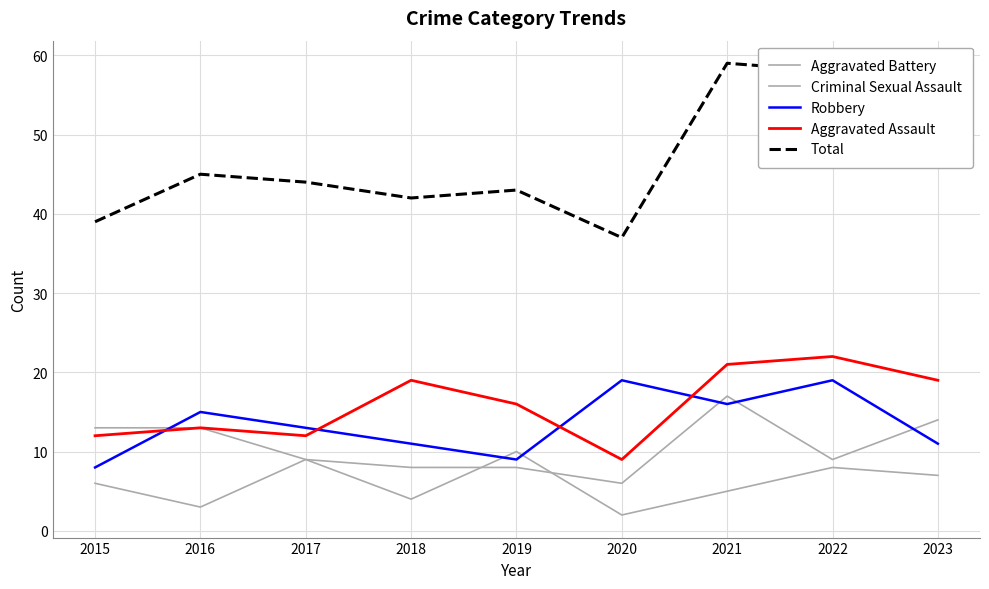

How many intersections are there between Aggravated Battery and Criminal Sexual Assault?

2